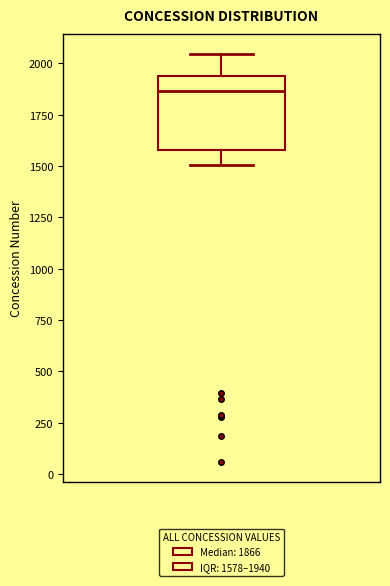

Transcribe this box plot: give where the median line is, the range the box spans, and where the two whiskers end, as read against the y-axis. The values are not printed on the chart, so give them approximately, as read against the axis.

median 1850, box 1600 to 1950, whiskers 1500 to 2050